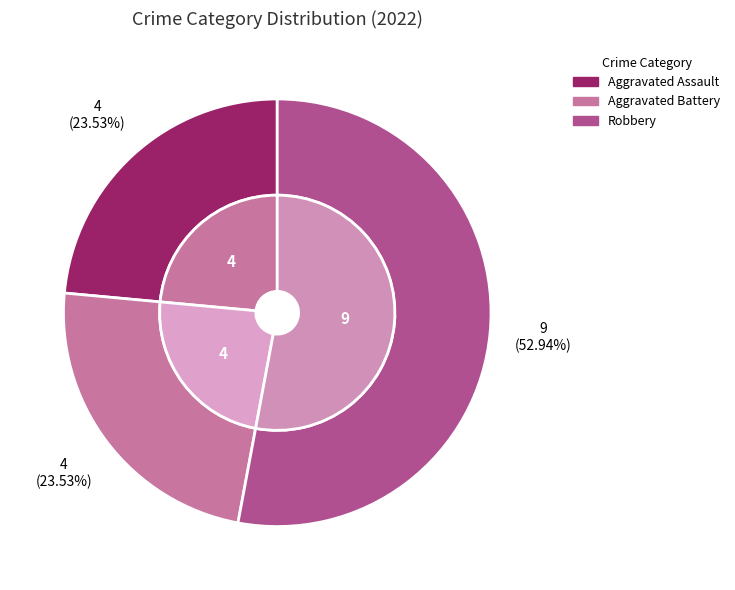

What is the majority slice?

Robbery